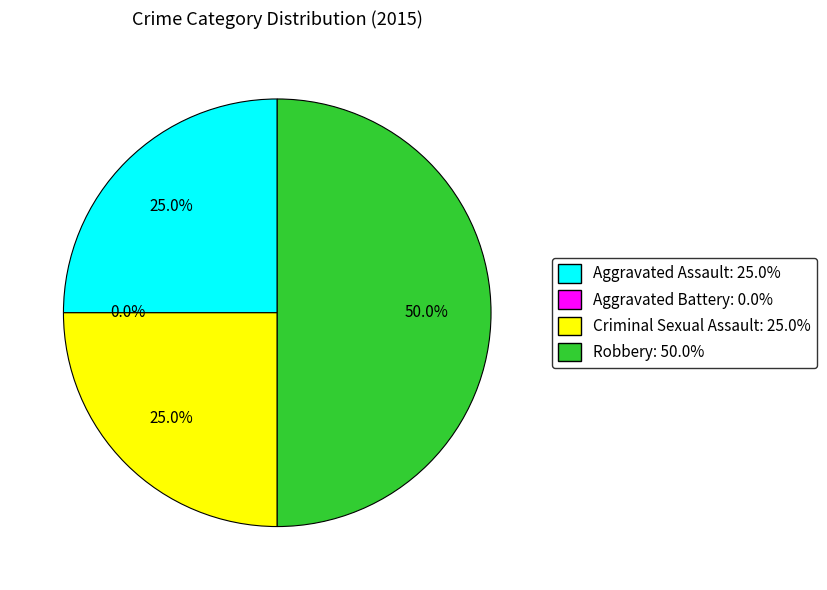

What portion of the pie excludes Criminal Sexual Assault?

75.0%